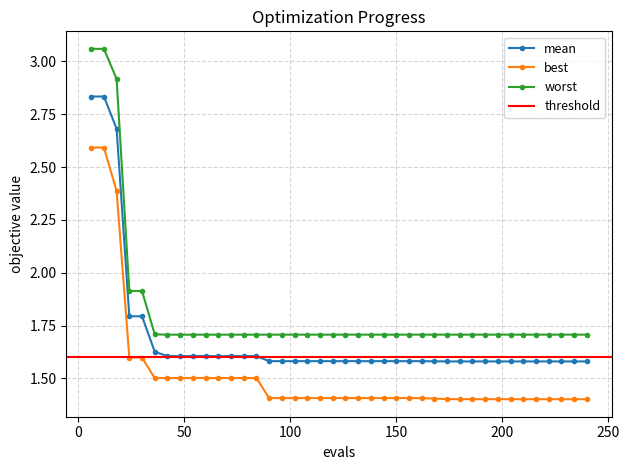

Reading left to right, what are all the values shown in this chart?

mean: 6=2.8	12=2.8	18=2.7	24=1.8	30=1.8	36=1.6	42=1.6	48=1.6	54=1.6	60=1.6	66=1.6	72=1.6	78=1.6	84=1.6	90=1.6	96=1.6	102=1.6	108=1.6	114=1.6	120=1.6	126=1.6	132=1.6	138=1.6	144=1.6	150=1.6	156=1.6	162=1.6	168=1.6	174=1.6	180=1.6	186=1.6	192=1.6	198=1.6	204=1.6	210=1.6	216=1.6	222=1.6	228=1.6	234=1.6	240=1.6
best: 6=2.6	12=2.6	18=2.4	24=1.6	30=1.6	36=1.5	42=1.5	48=1.5	54=1.5	60=1.5	66=1.5	72=1.5	78=1.5	84=1.5	90=1.4	96=1.4	102=1.4	108=1.4	114=1.4	120=1.4	126=1.4	132=1.4	138=1.4	144=1.4	150=1.4	156=1.4	162=1.4	168=1.4	174=1.4	180=1.4	186=1.4	192=1.4	198=1.4	204=1.4	210=1.4	216=1.4	222=1.4	228=1.4	234=1.4	240=1.4
worst: 6=3.1	12=3.1	18=2.9	24=1.9	30=1.9	36=1.7	42=1.7	48=1.7	54=1.7	60=1.7	66=1.7	72=1.7	78=1.7	84=1.7	90=1.7	96=1.7	102=1.7	108=1.7	114=1.7	120=1.7	126=1.7	132=1.7	138=1.7	144=1.7	150=1.7	156=1.7	162=1.7	168=1.7	174=1.7	180=1.7	186=1.7	192=1.7	198=1.7	204=1.7	210=1.7	216=1.7	222=1.7	228=1.7	234=1.7	240=1.7